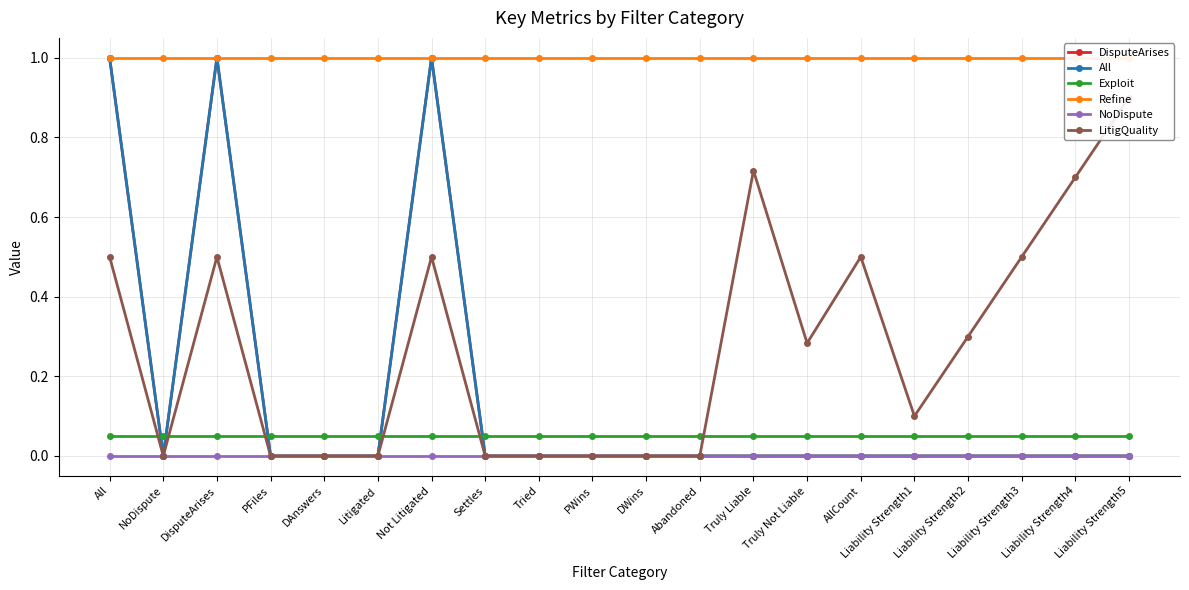

Between which two adjacent categories do LitigQuality and Exploit first intersect?

All and NoDispute